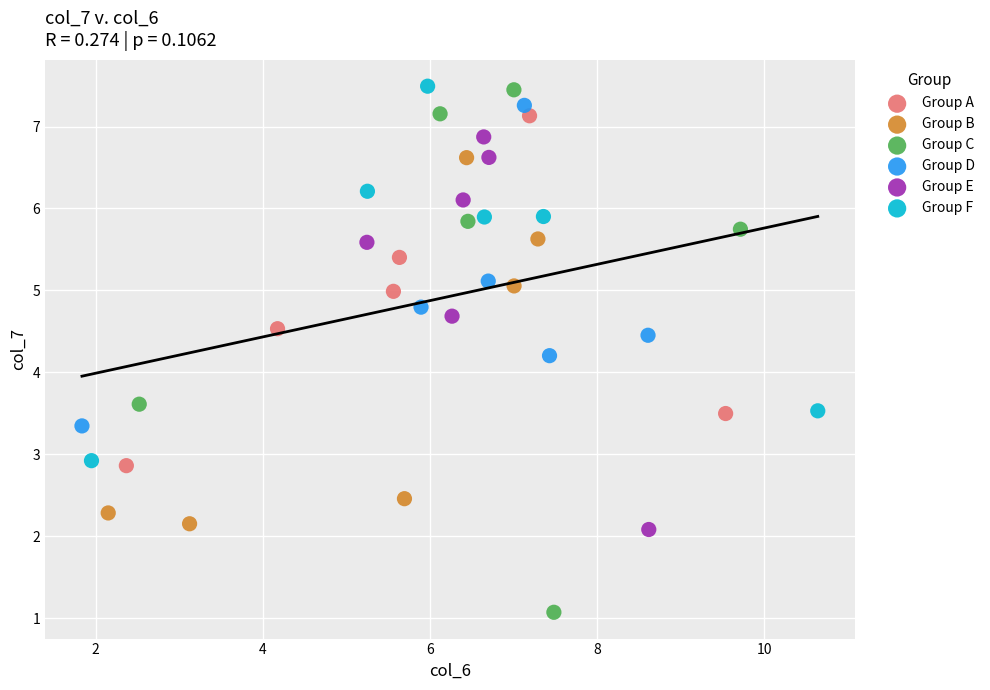

Which series contains the lowest Y value?

Group C